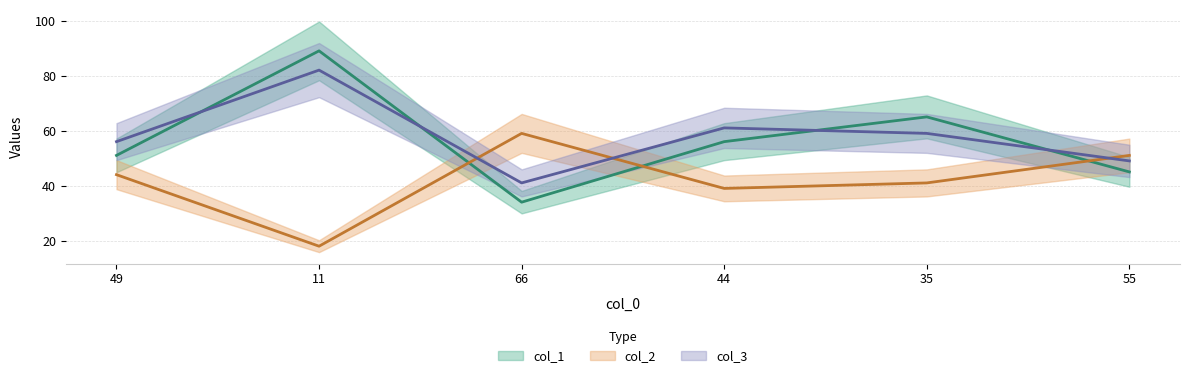

Does the chart have visible grid lines?

Yes